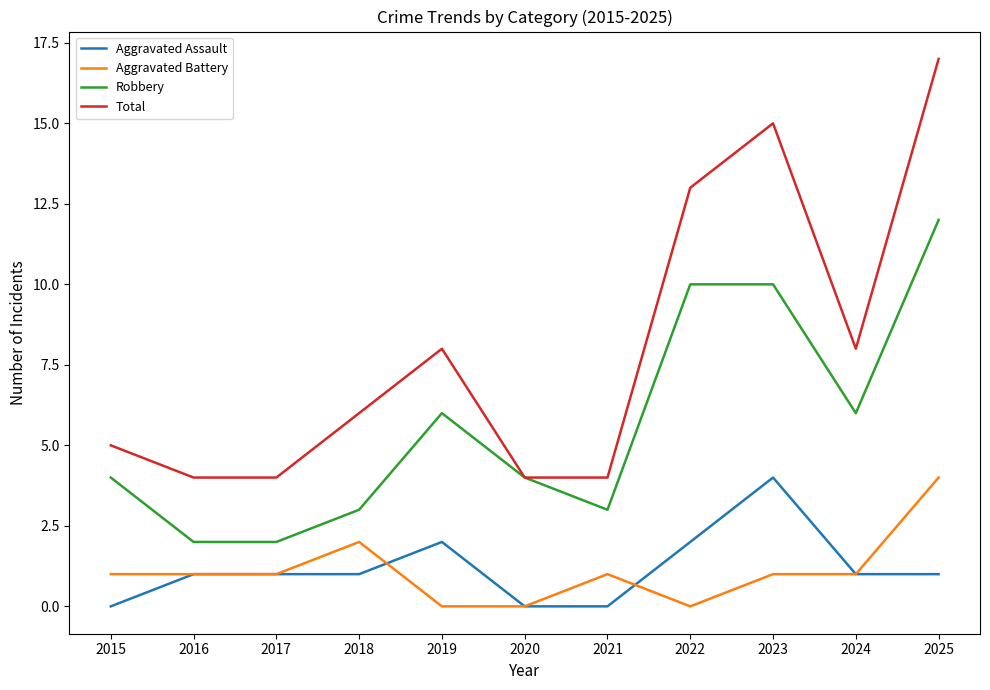

Count the Aggravated Battery values in the range 0 to 1.

9